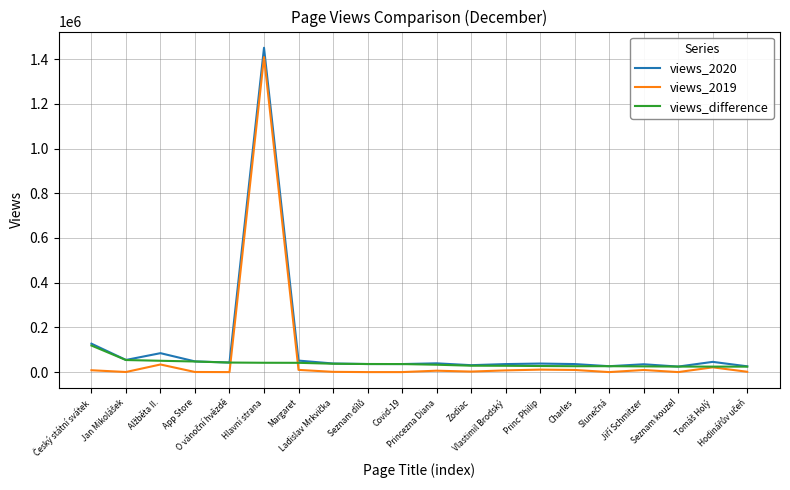

True or false: views_2020 and views_2019 intersect in this chart.

False